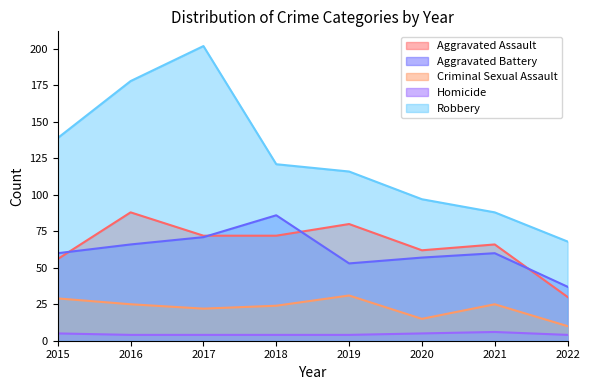

Count the Homicide values in the range 4 to 5.

7